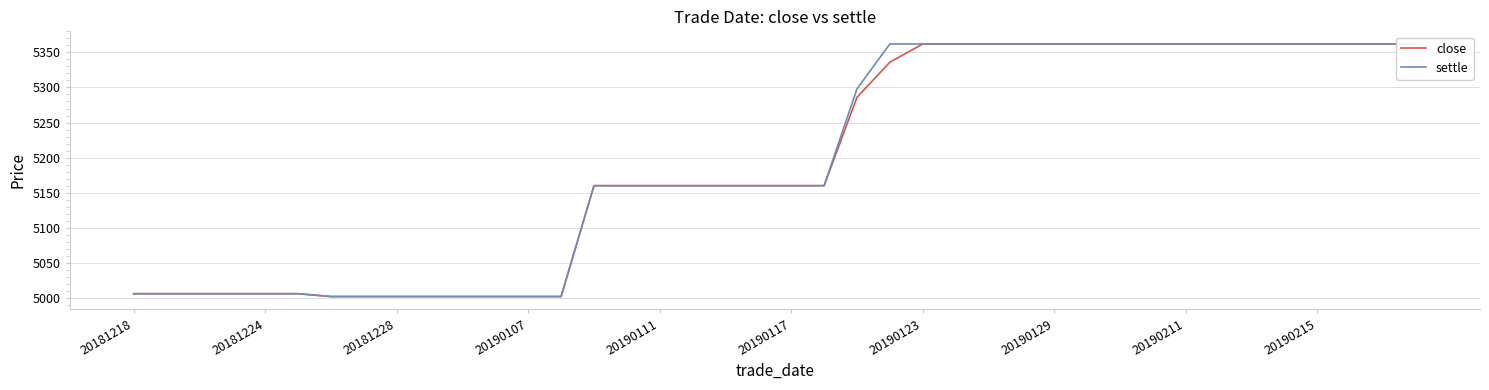

Where does the close series first go above 5160?

22